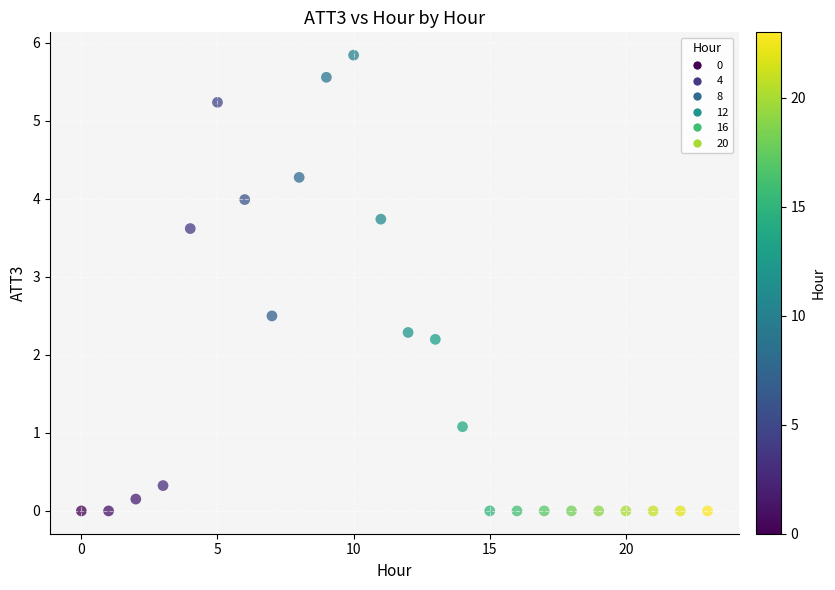

What Y value in the scatter plot is closest to 2?

2.2